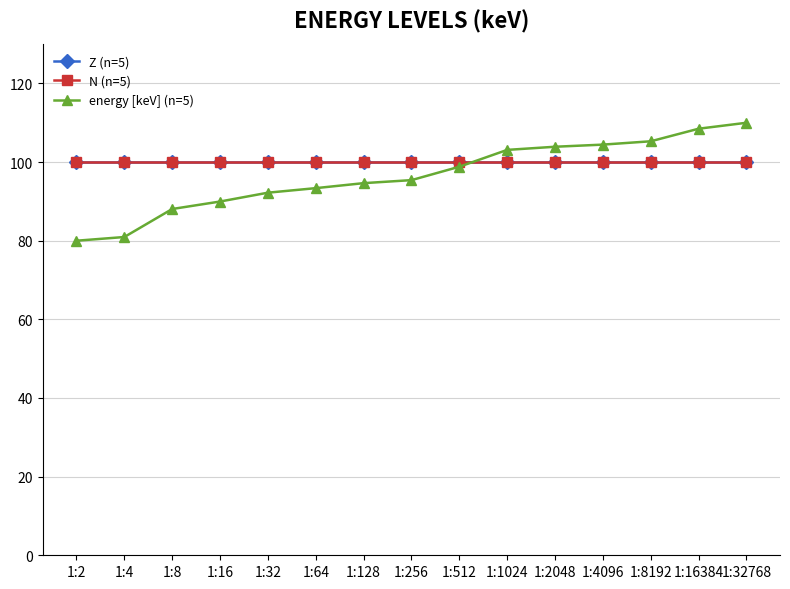

At which label does energy [keV] (n=5) reach its minimum?

1:2